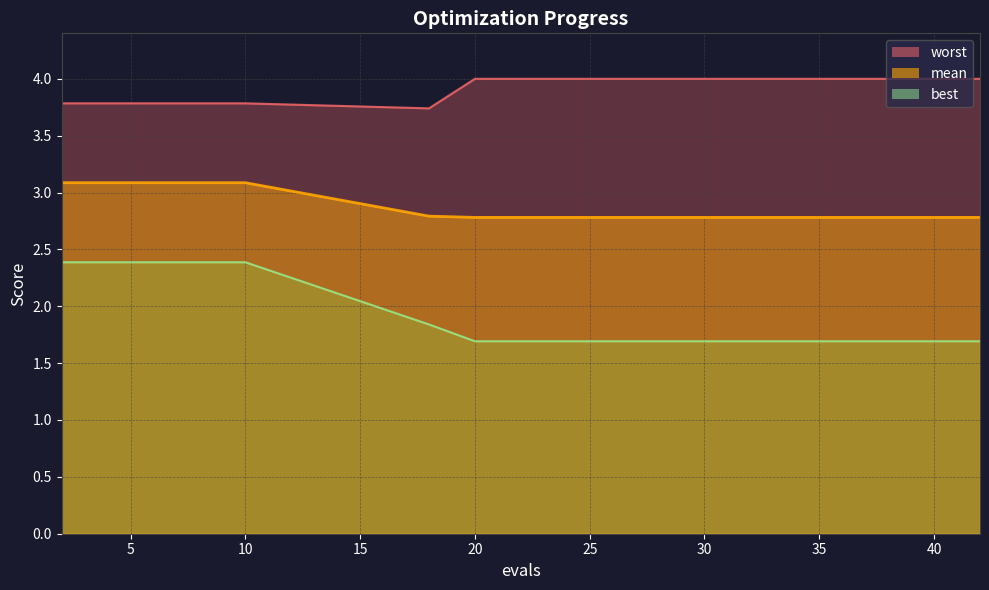

True or false: mean has more than 0 interior local peaks.

False